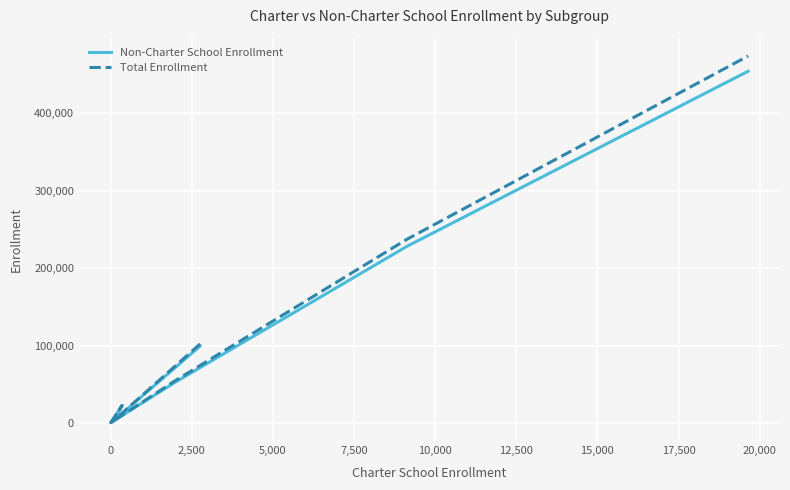

What is the highest value of the Non-Charter School Enrollment series?

453967